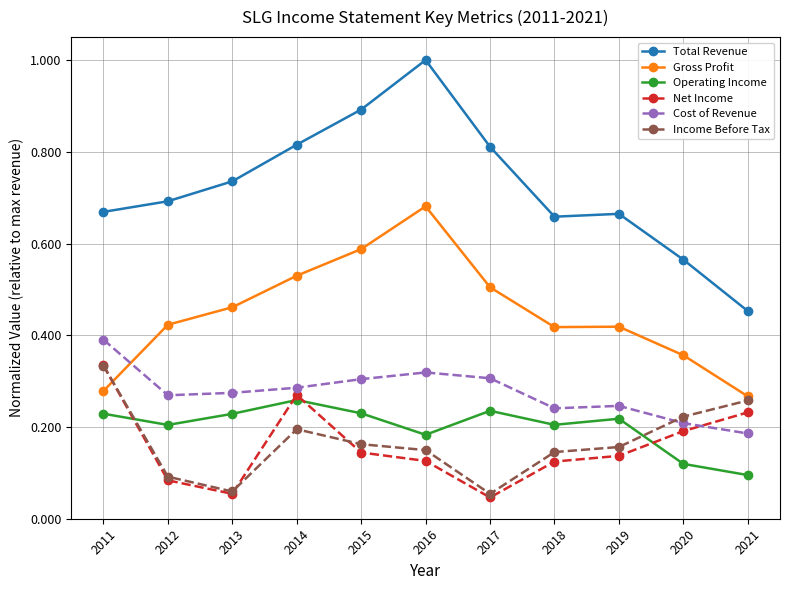

In Operating Income, how many points are higher than both neighbors (excluding endpoints)?

3